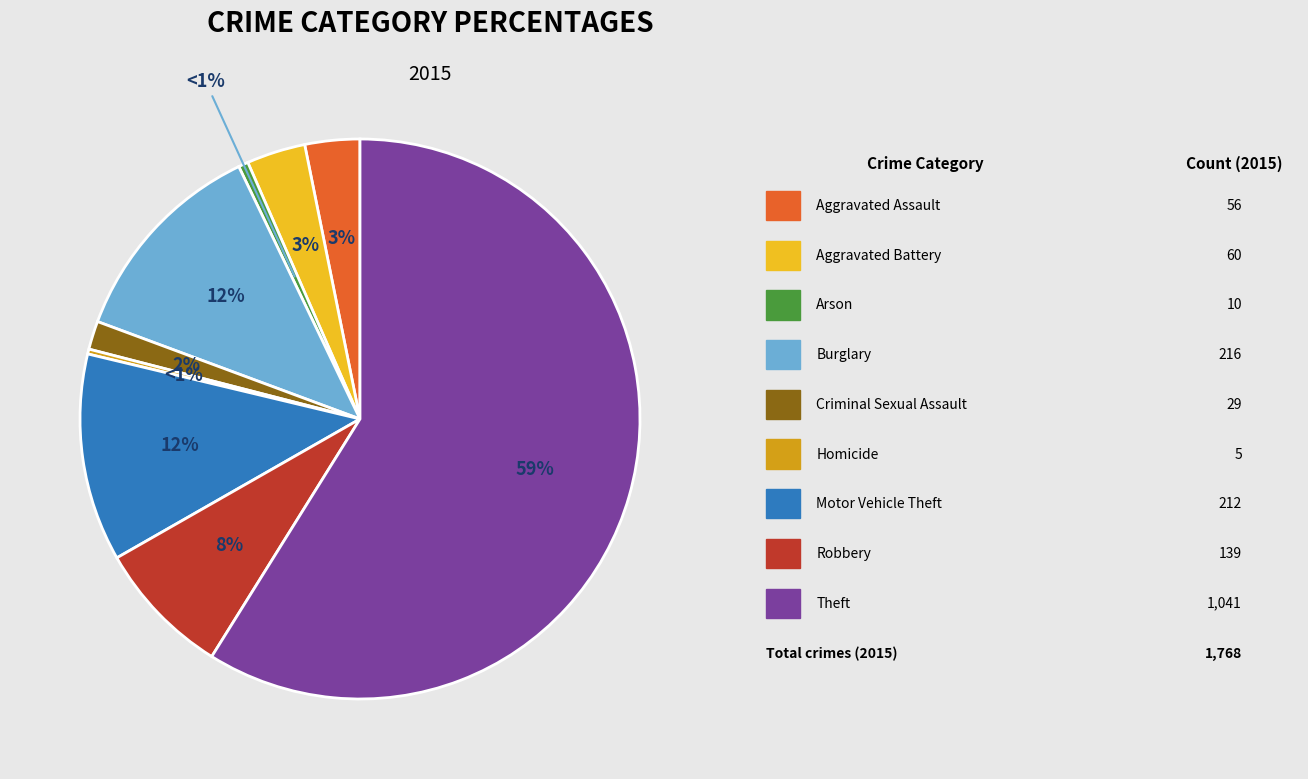

Which has a higher value, Aggravated Battery or Robbery?

Robbery